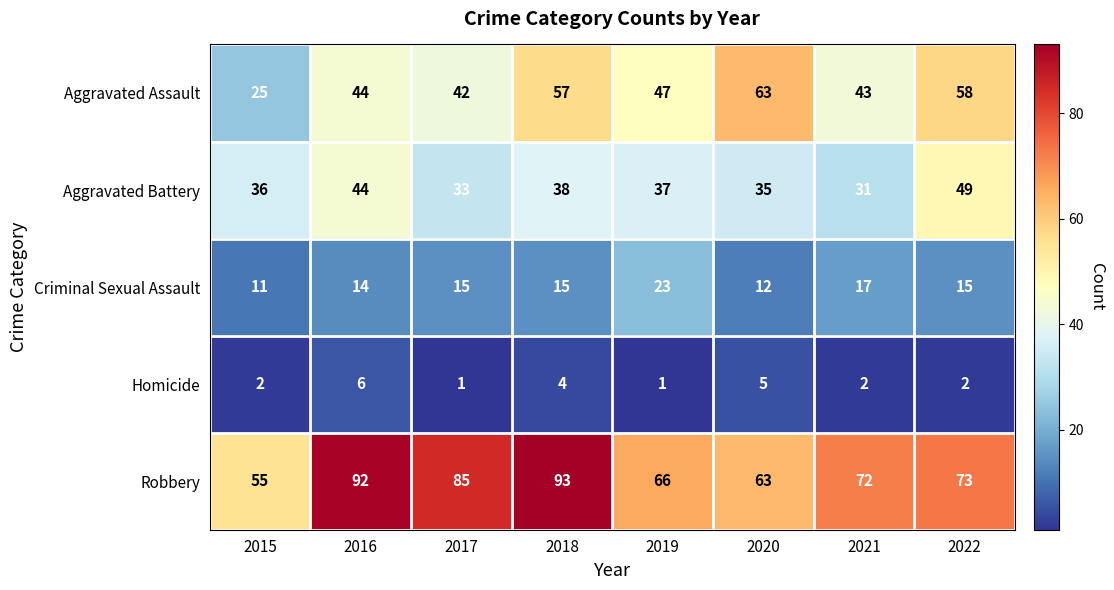

At which category is the sum across all series the highest?

2018